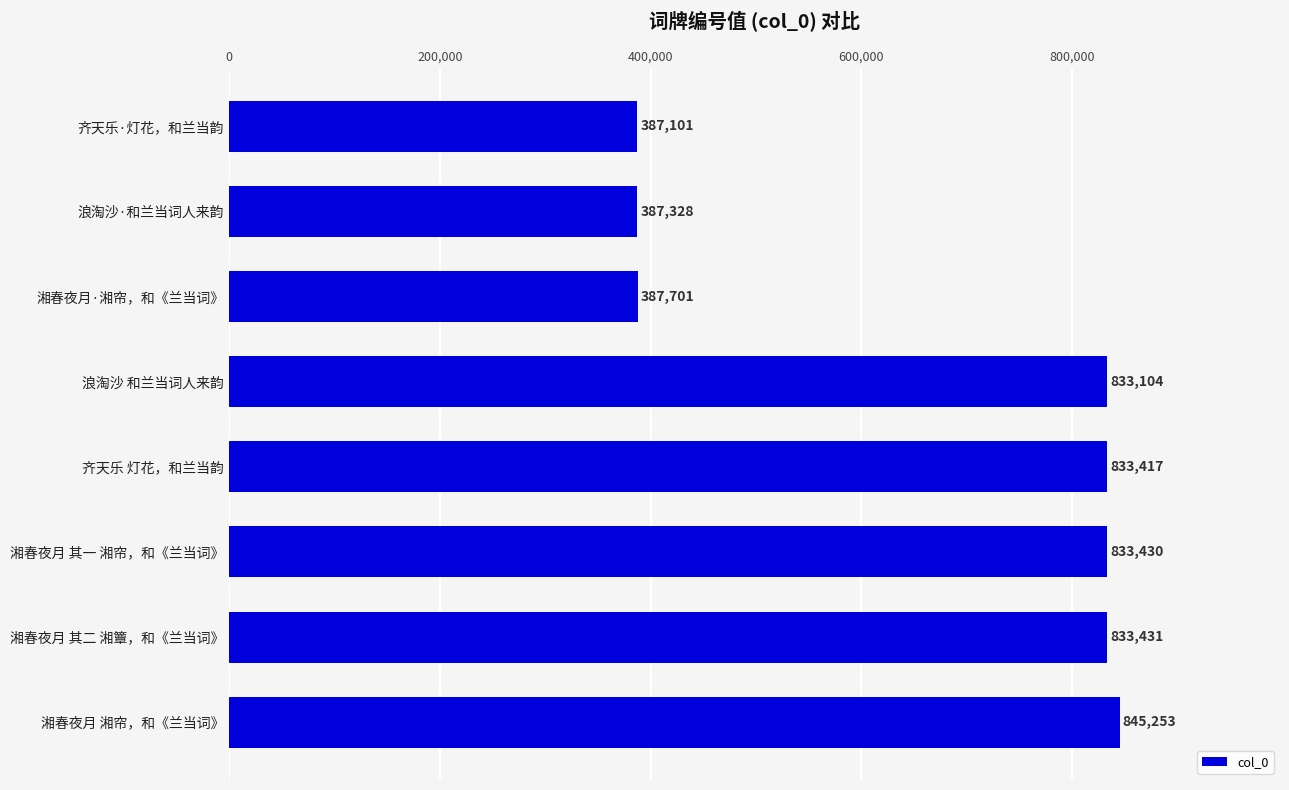

List the labels in order of value, largest first.

湘春夜月 湘帘，和《兰当词》, 湘春夜月 其二 湘簟，和《兰当词》, 湘春夜月 其一 湘帘，和《兰当词》, 齐天乐 灯花，和兰当韵, 浪淘沙 和兰当词人来韵, 湘春夜月·湘帘，和《兰当词》, 浪淘沙·和兰当词人来韵, 齐天乐·灯花，和兰当韵